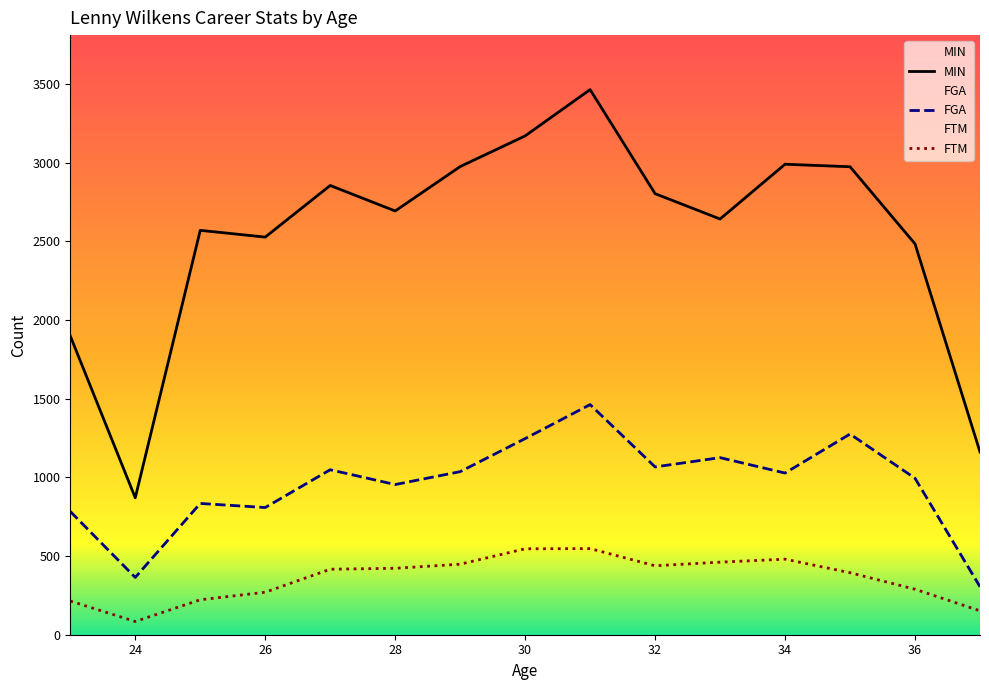

Which category has the lowest value across all series?

24